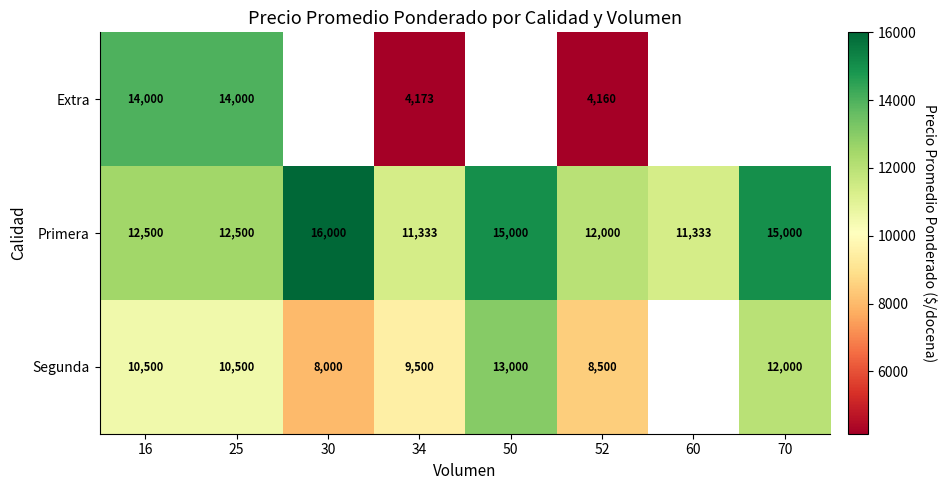

At which category is the sum across all series the highest?

16